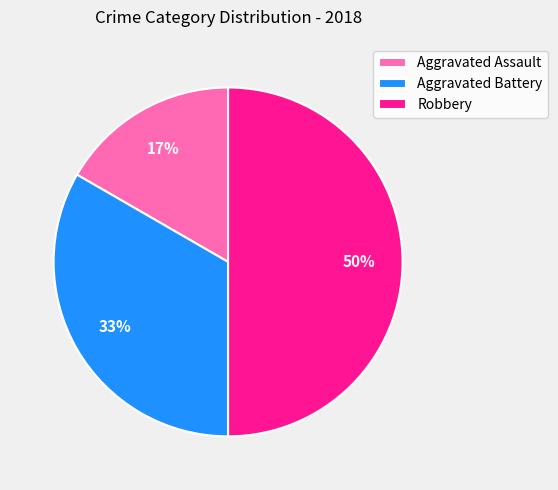

What percentage is the Aggravated Assault slice, to the nearest percent?

17%